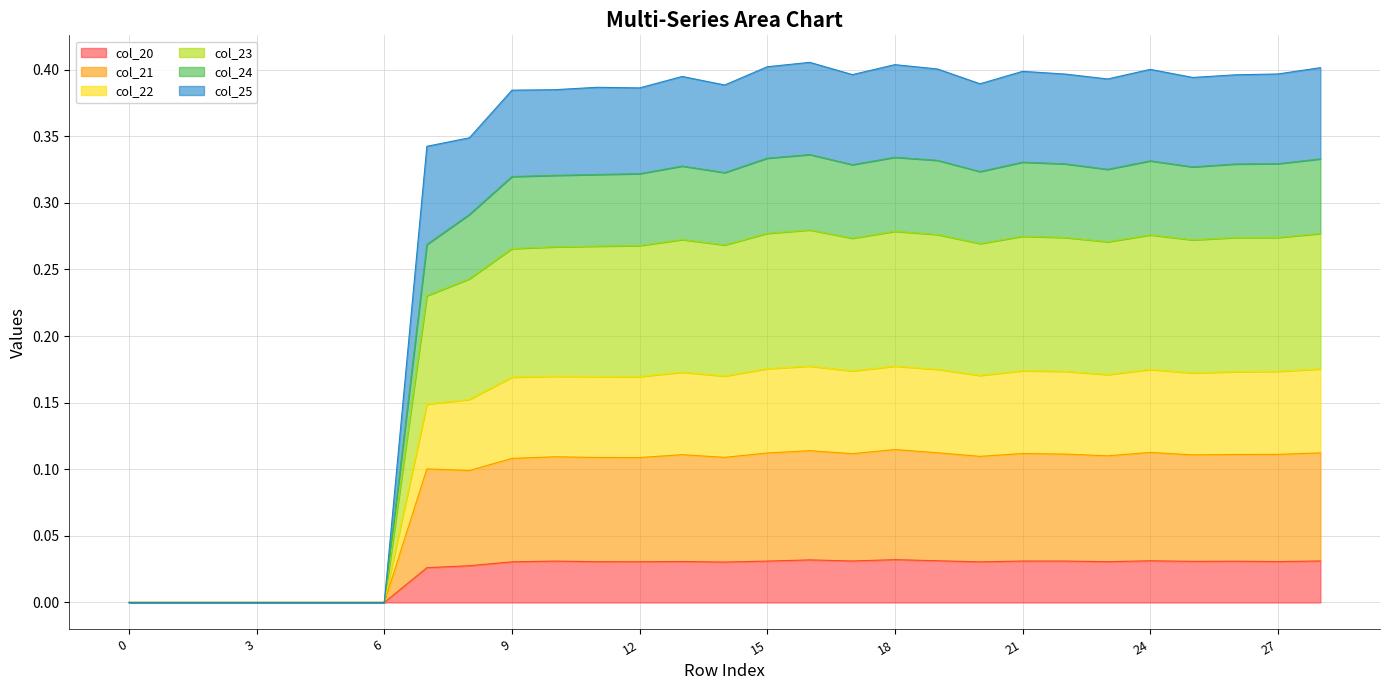

How many positive values does the col_24 series have?

22